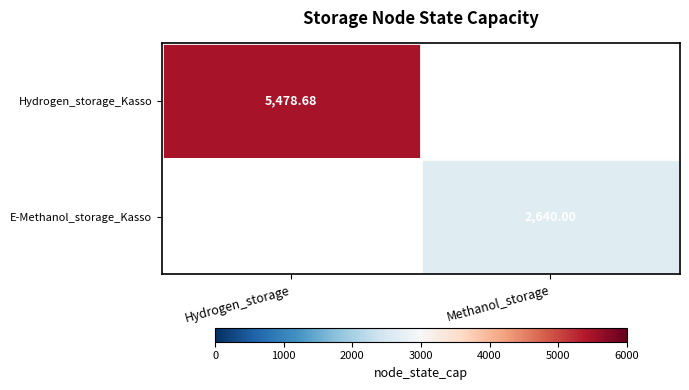

How many series are shown in this chart?

2